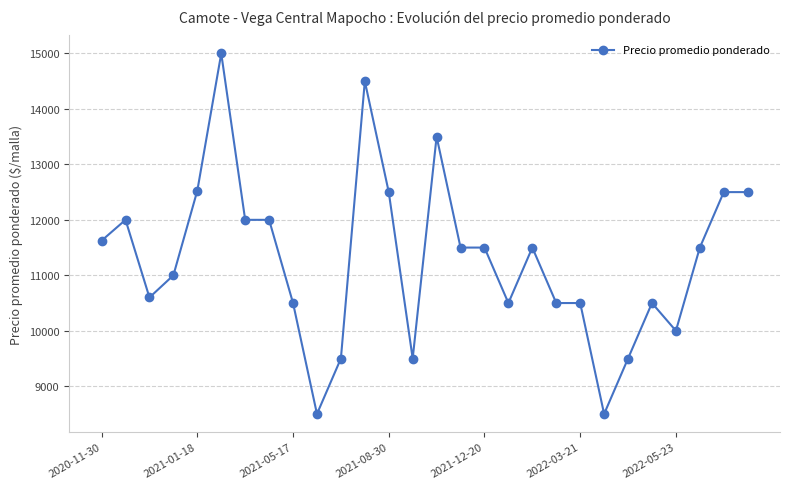

How many data points are less than 11500?

13